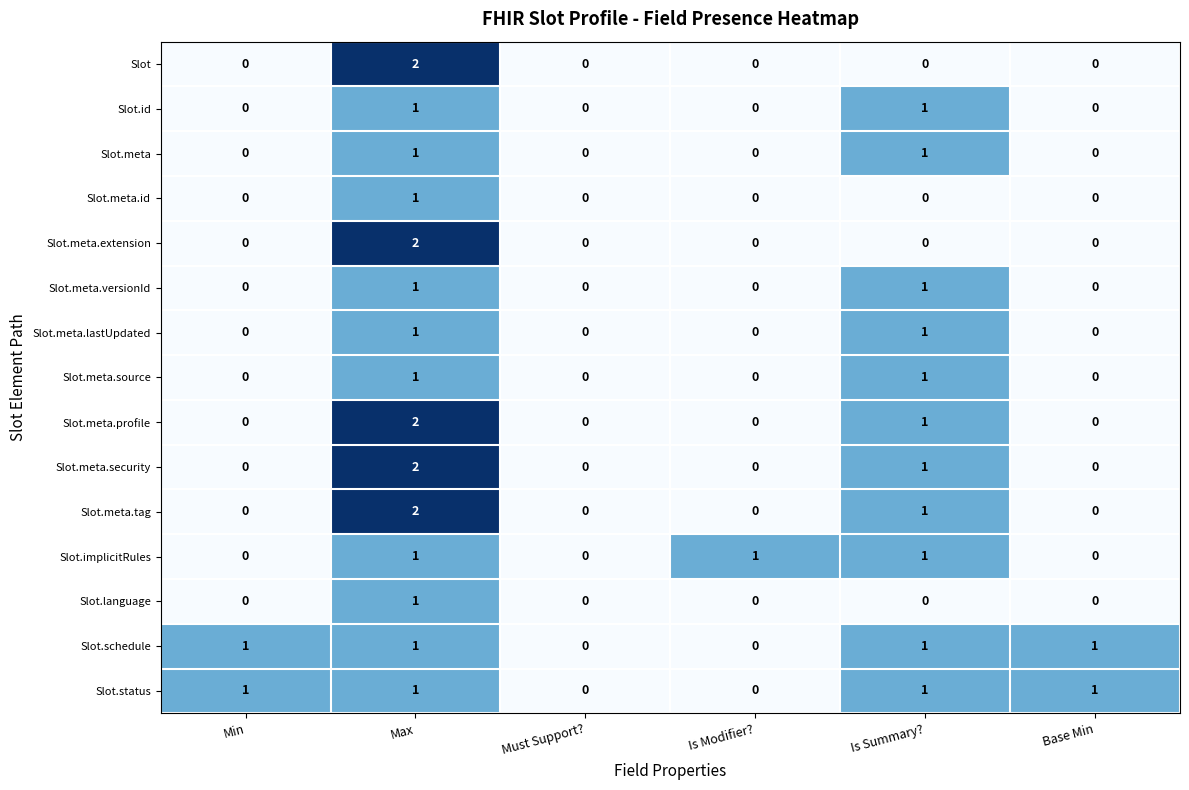

At which category does the chart reach its peak across all series?

Max